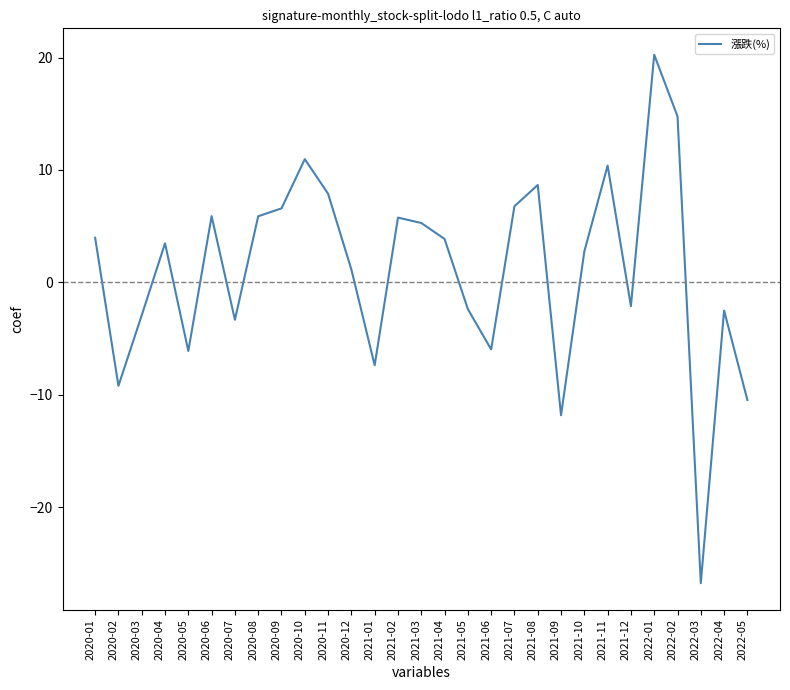

How many lines are shown in the chart?

1